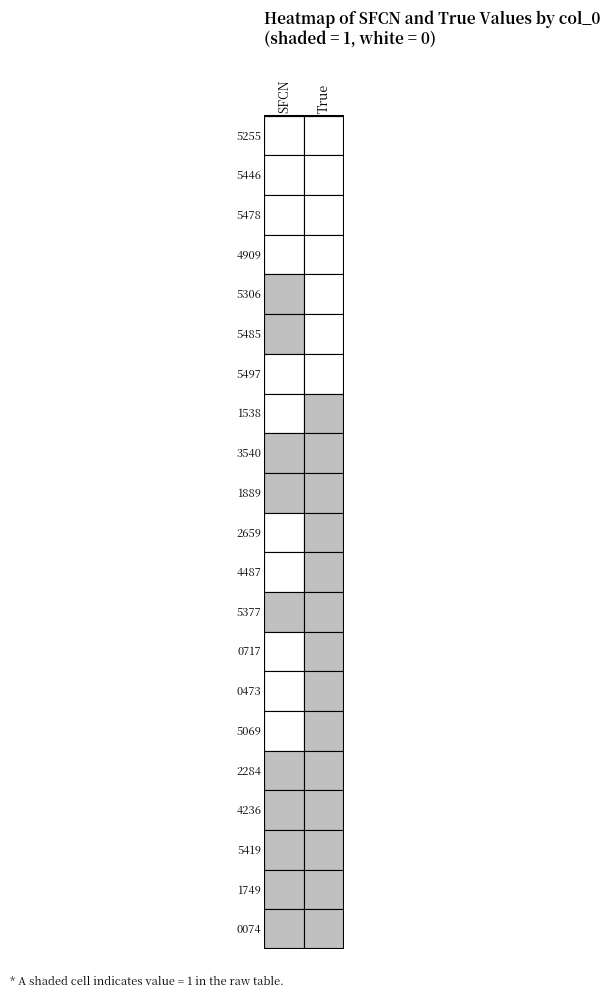

Reading right to left, what are all the values shown in this chart?

5255: 0	0
5446: 0	0
5478: 0	0
4909: 0	0
5306: 0	1
5485: 0	1
5497: 0	0
1538: 1	0
3540: 1	1
1889: 1	1
2659: 1	0
4487: 1	0
5377: 1	1
0717: 1	0
0473: 1	0
5069: 1	0
2284: 1	1
4236: 1	1
5419: 1	1
1749: 1	1
0074: 1	1